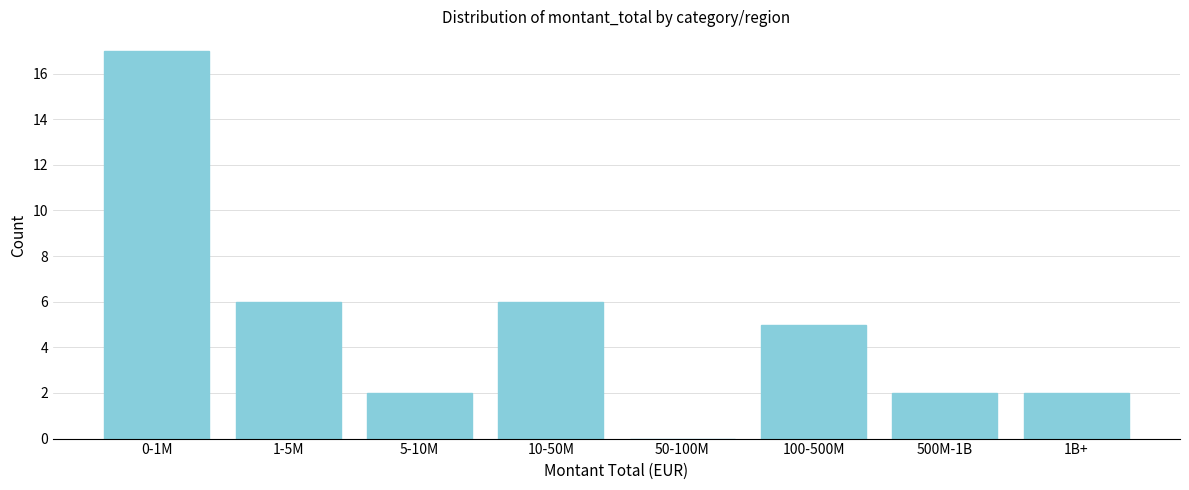

Reading right to left, transcribe all the data shown in this chart.

1B+=2	500M-1B=2	100-500M=5	50-100M=0	10-50M=6	5-10M=2	1-5M=6	0-1M=17